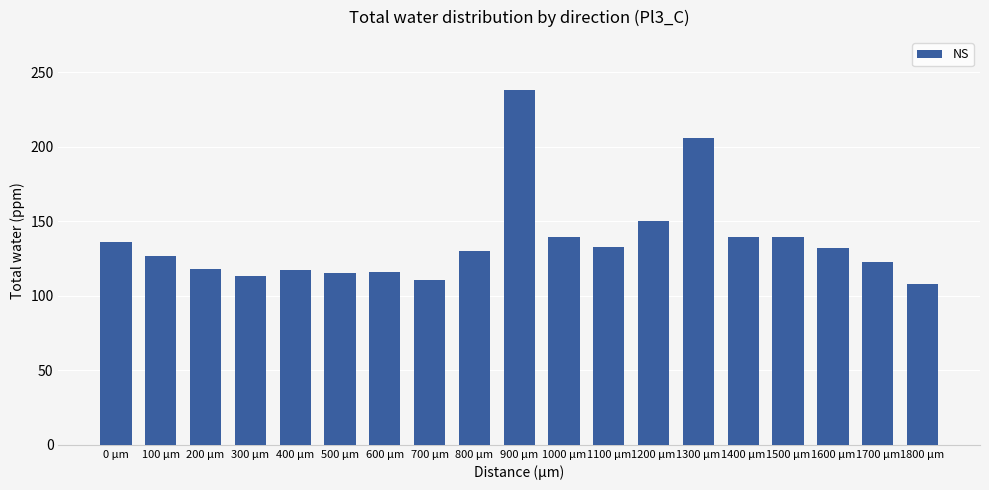

At which label does the data first exceed 130?

0 µm